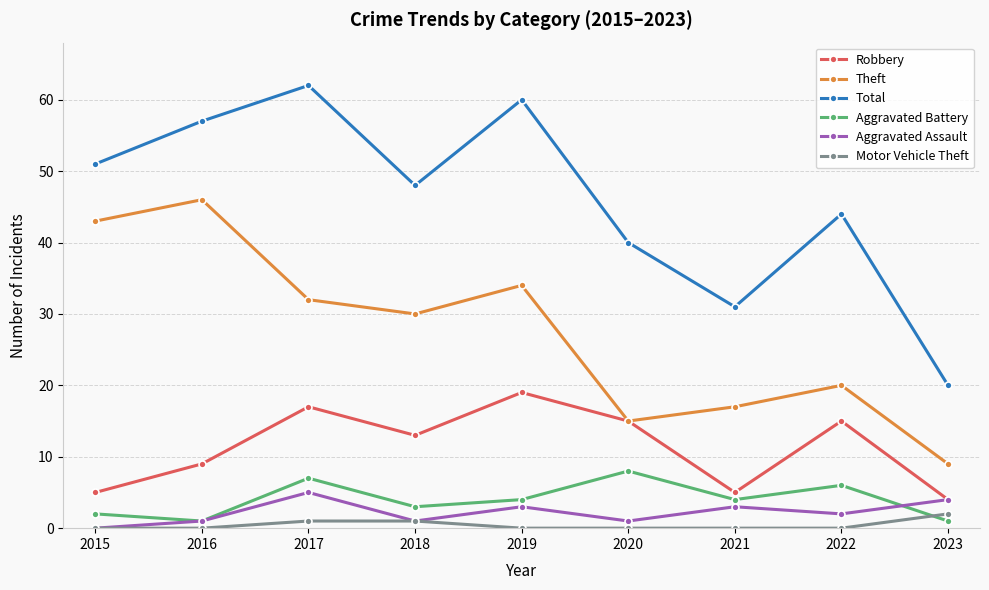

True or false: Total has a value of 21 at 2018.

False